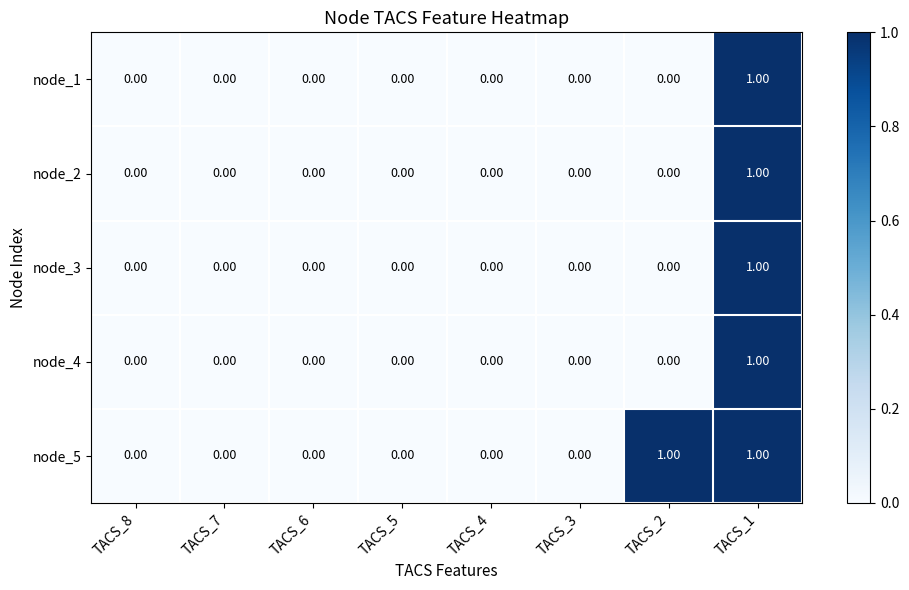

Which series has the largest total across all categories?

node_5